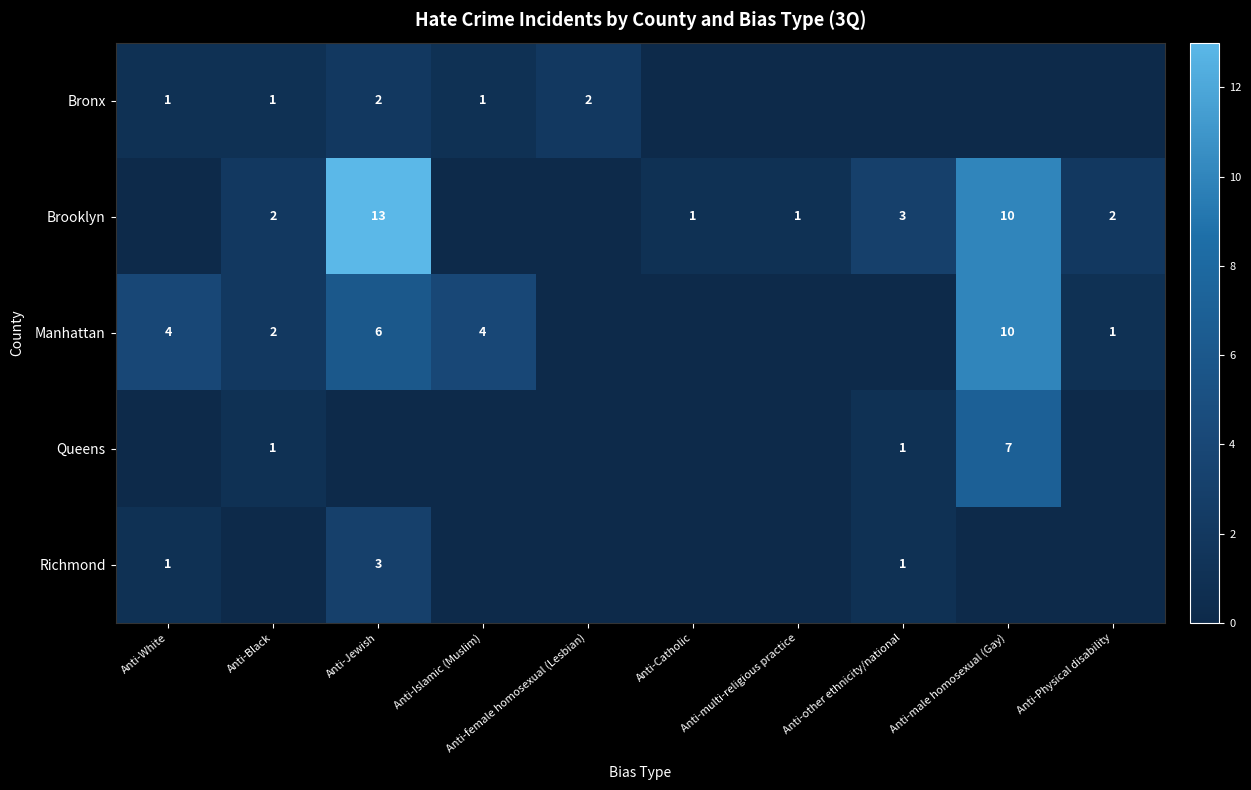

What is the sum of the Richmond values at Anti-White and Anti-Jewish?

4